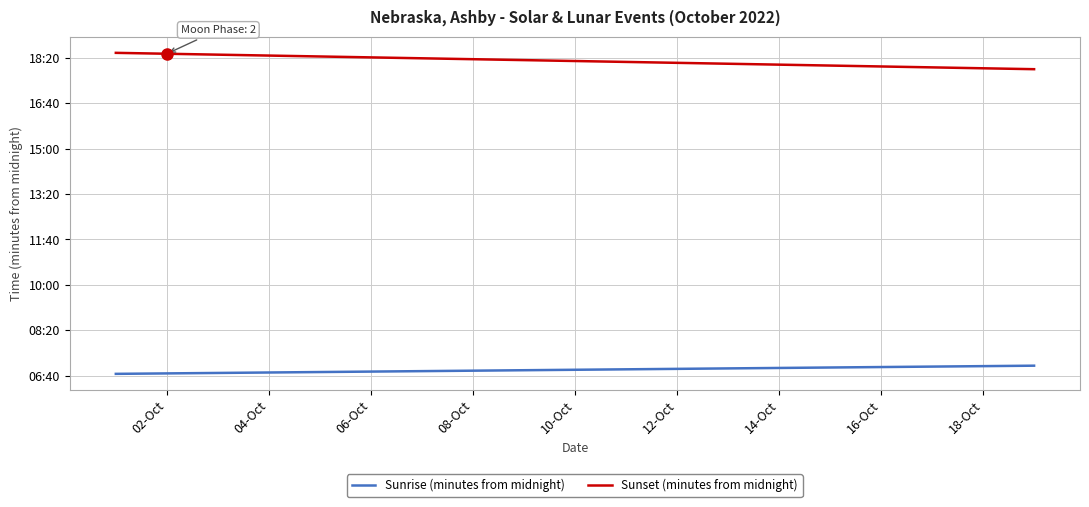

Does the chart display data point markers on the line(s)?

No